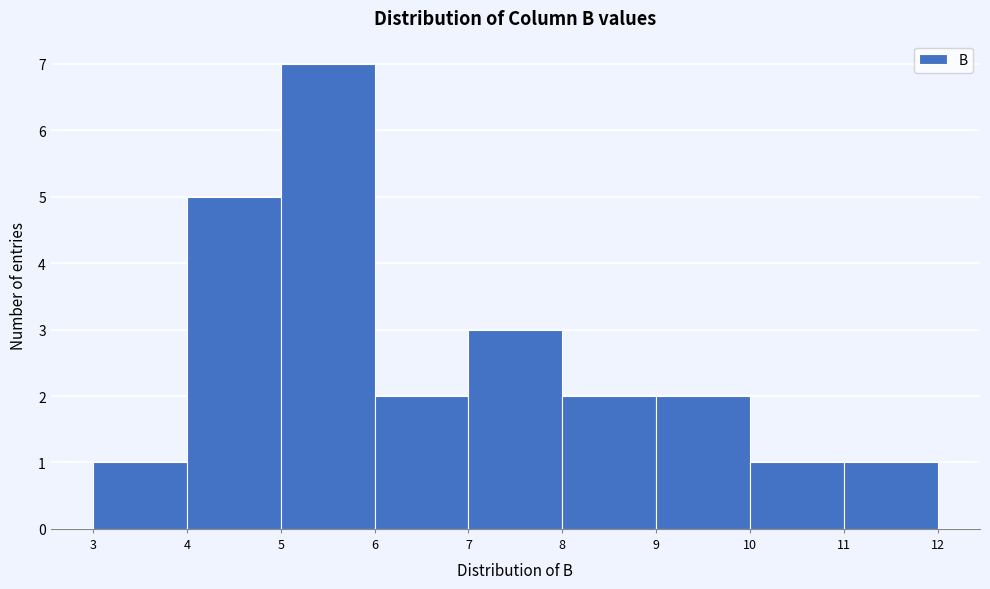

Reading left to right, list every bar in this chart as the range it spans on the x-axis followed by its height. The values are not printed on the chart, so give them approximately, as read against the axis.

3 to 4: 1
4 to 5: 5
5 to 6: 7
6 to 7: 2
7 to 8: 3
8 to 9: 2
9 to 10: 2
10 to 11: 1
11 to 12: 1